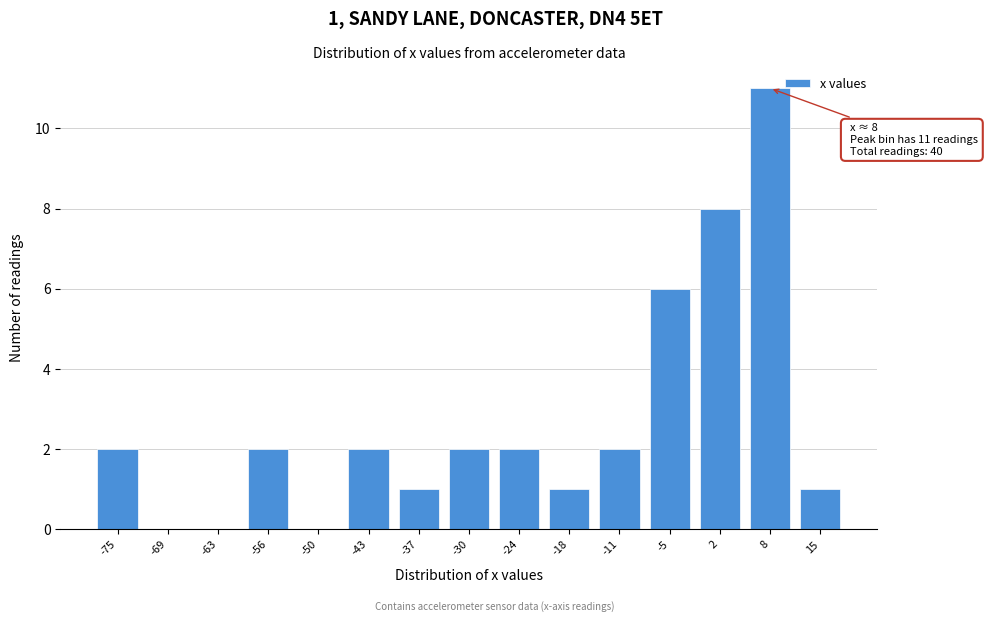

Reading left to right, extract all data points from this chart.

-75=2	-69=0	-63=0	-56=2	-50=0	-43=2	-37=1	-30=2	-24=2	-18=1	-11=2	-5=6	2=8	8=11	15=1